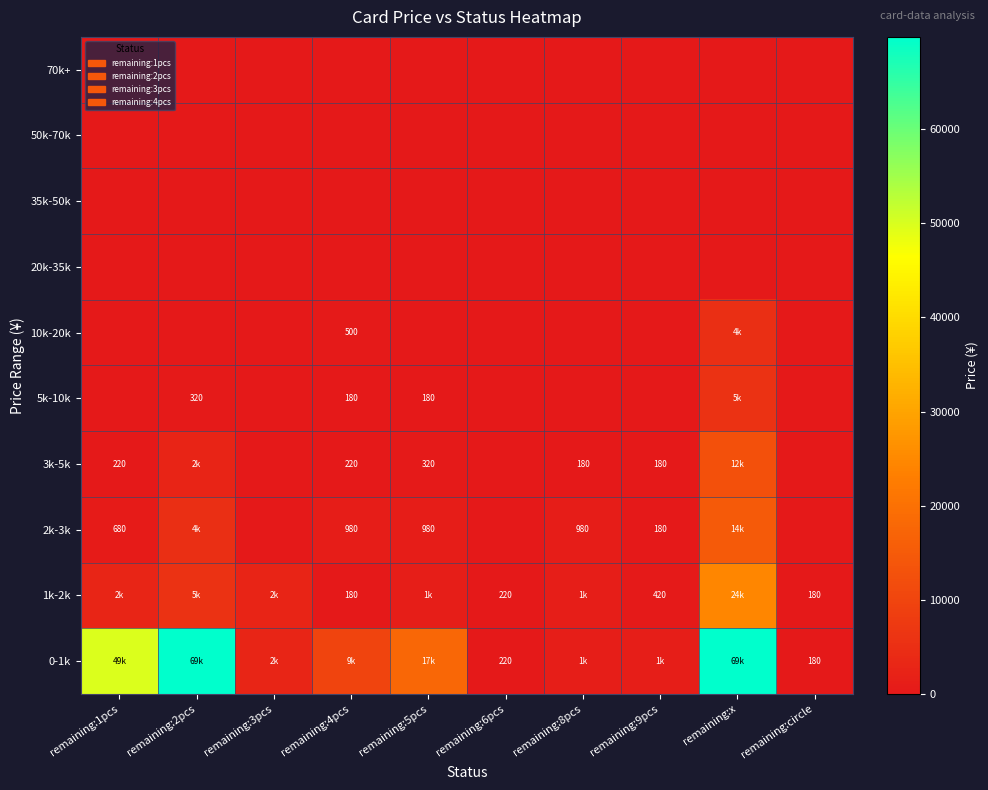

Which label corresponds to the smallest value in the chart?

remaining:3pcs